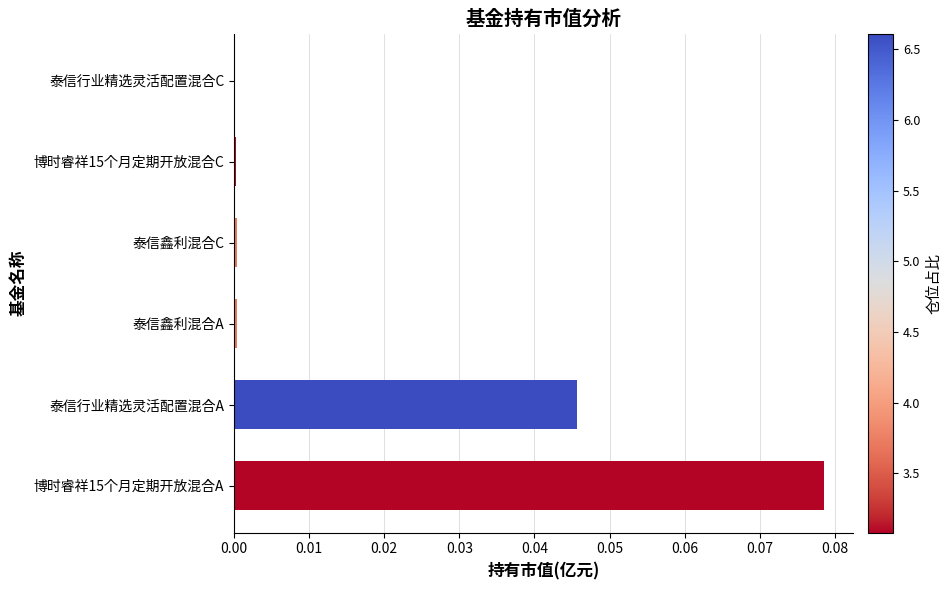

The value at 泰信鑫利混合C is 0.0. True or false?

True